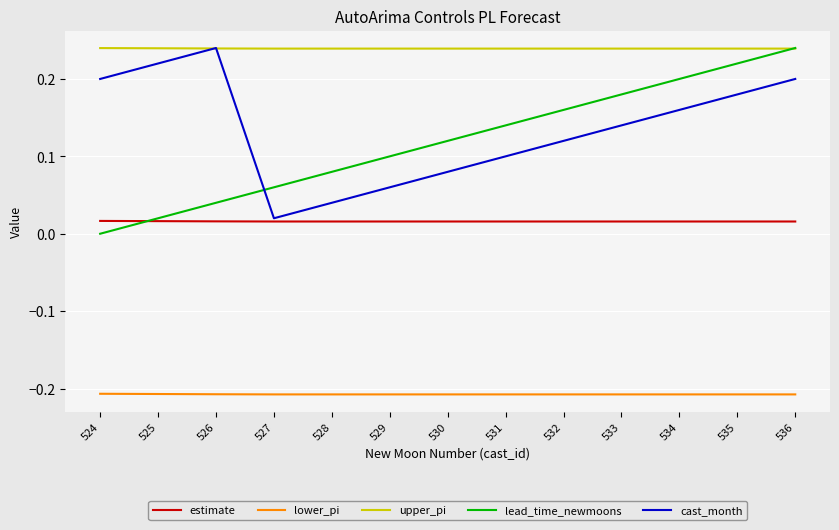

At how many categories does at least one series exceed 0?

13